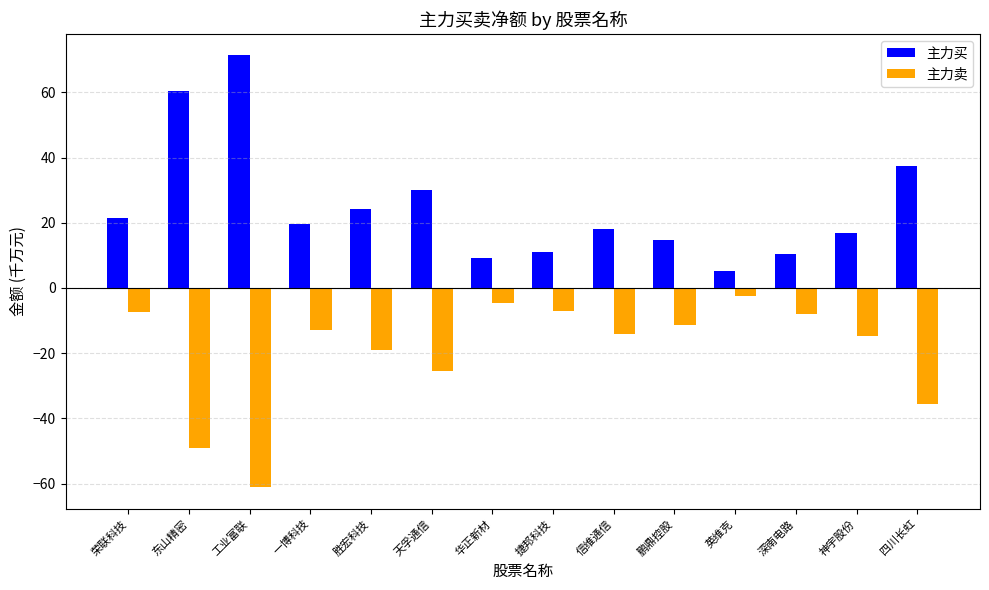

At which label is 主力买 closest to 38?

四川长虹